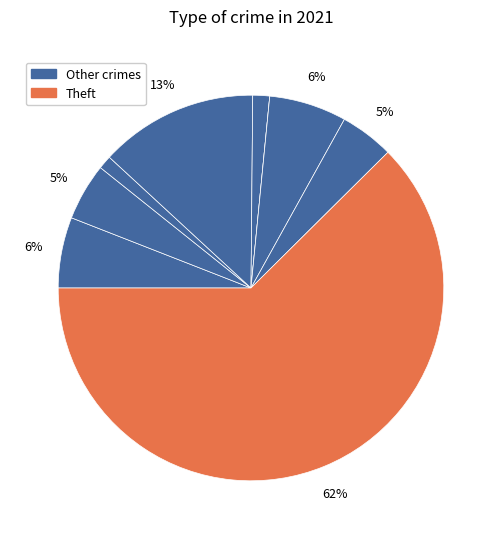

How many slices are in this pie chart?

9